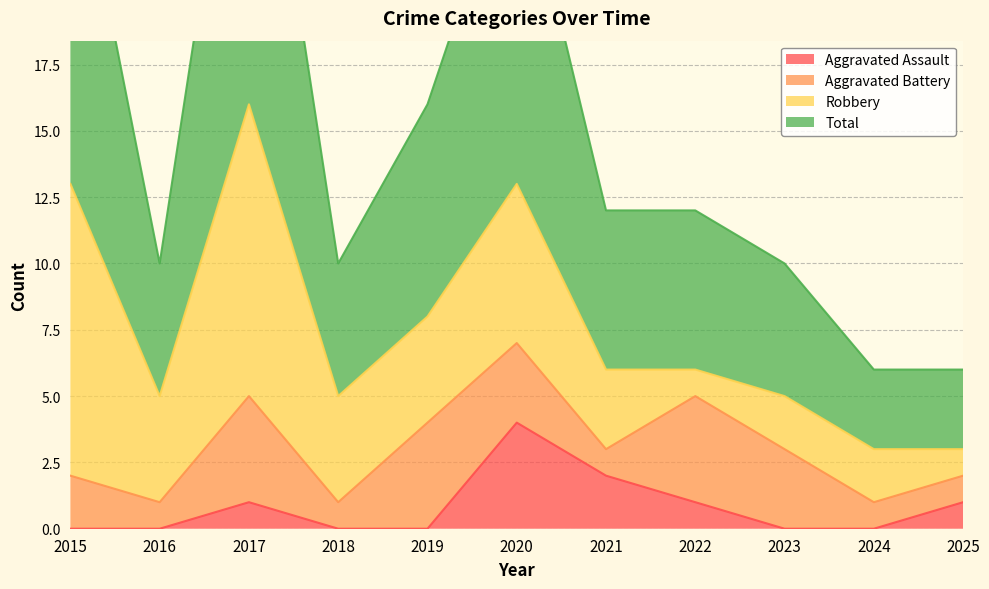

Where is the first local maximum for Aggravated Assault?

2017